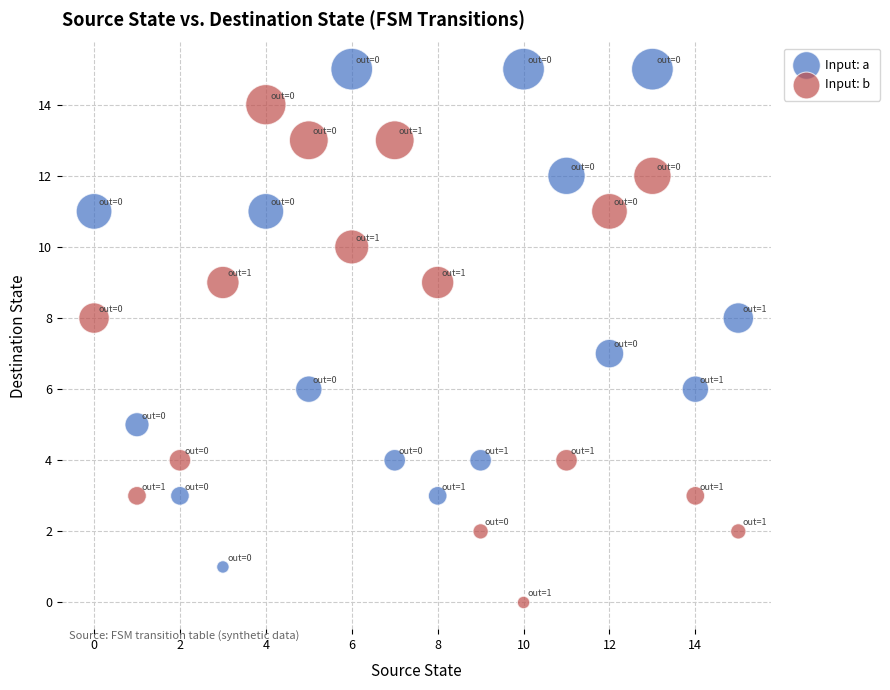

What are all the series names shown in the legend?

Input: a, Input: b